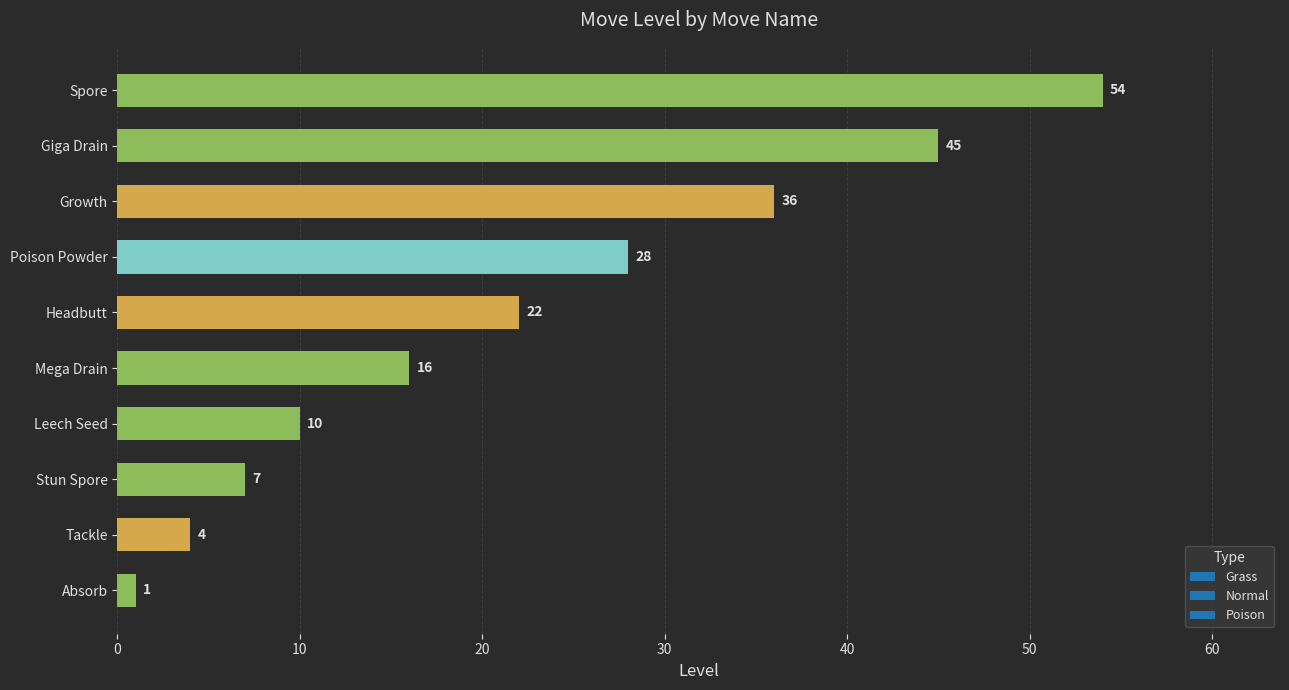

List the labels in order of value, largest first.

Spore, Giga Drain, Growth, Poison Powder, Headbutt, Mega Drain, Leech Seed, Stun Spore, Tackle, Absorb